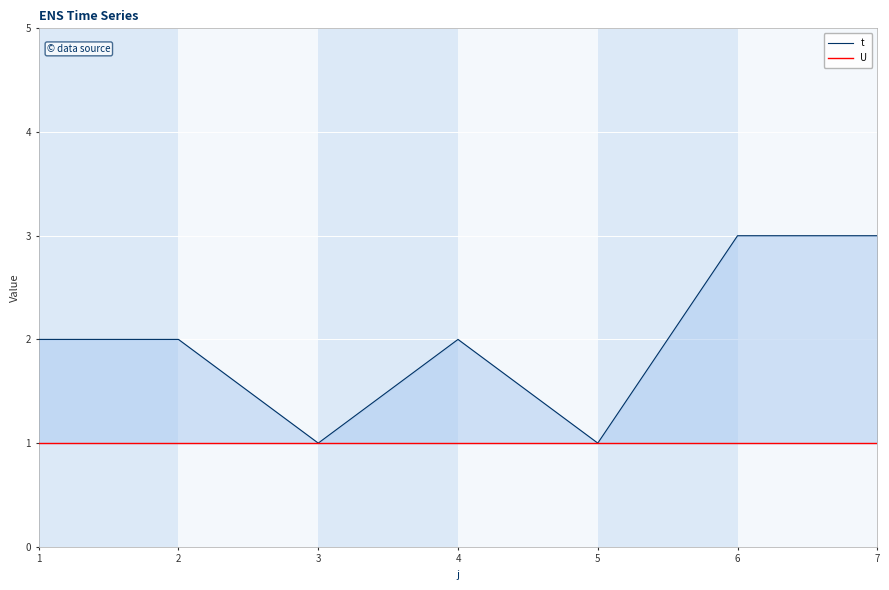

Which has a higher value, 3 or 2?

2